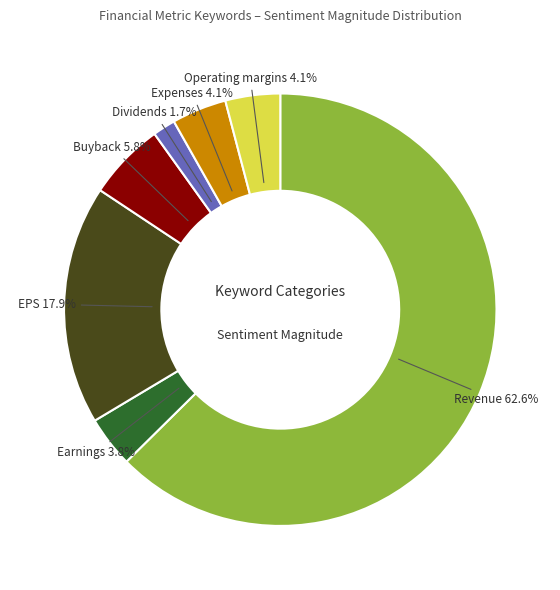

What is the majority slice?

Revenue